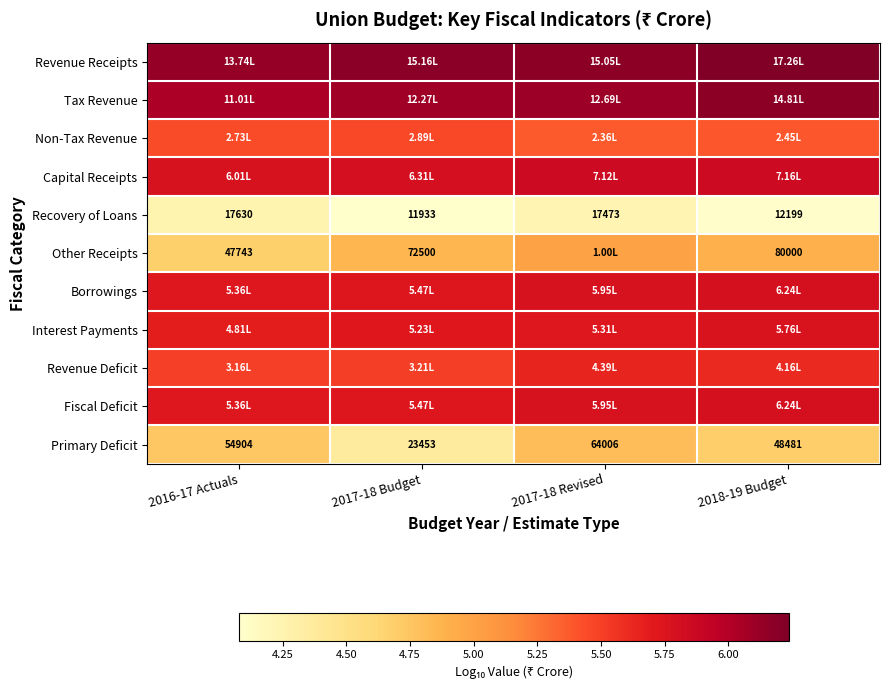

Which category has the lowest value in the Primary Deficit series?

2017-18 Budget